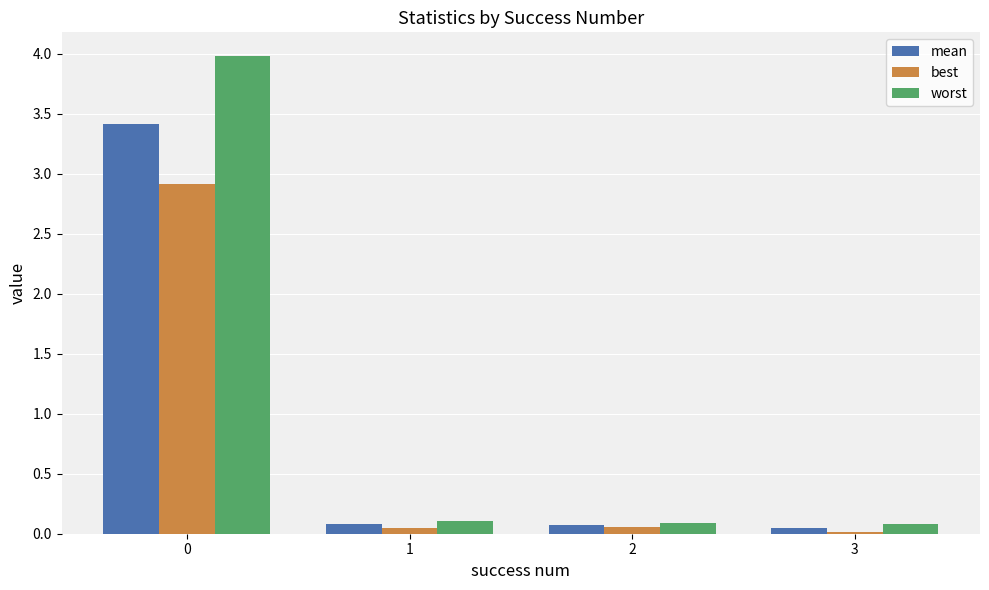

Which series has the largest range (max minus min)?

worst